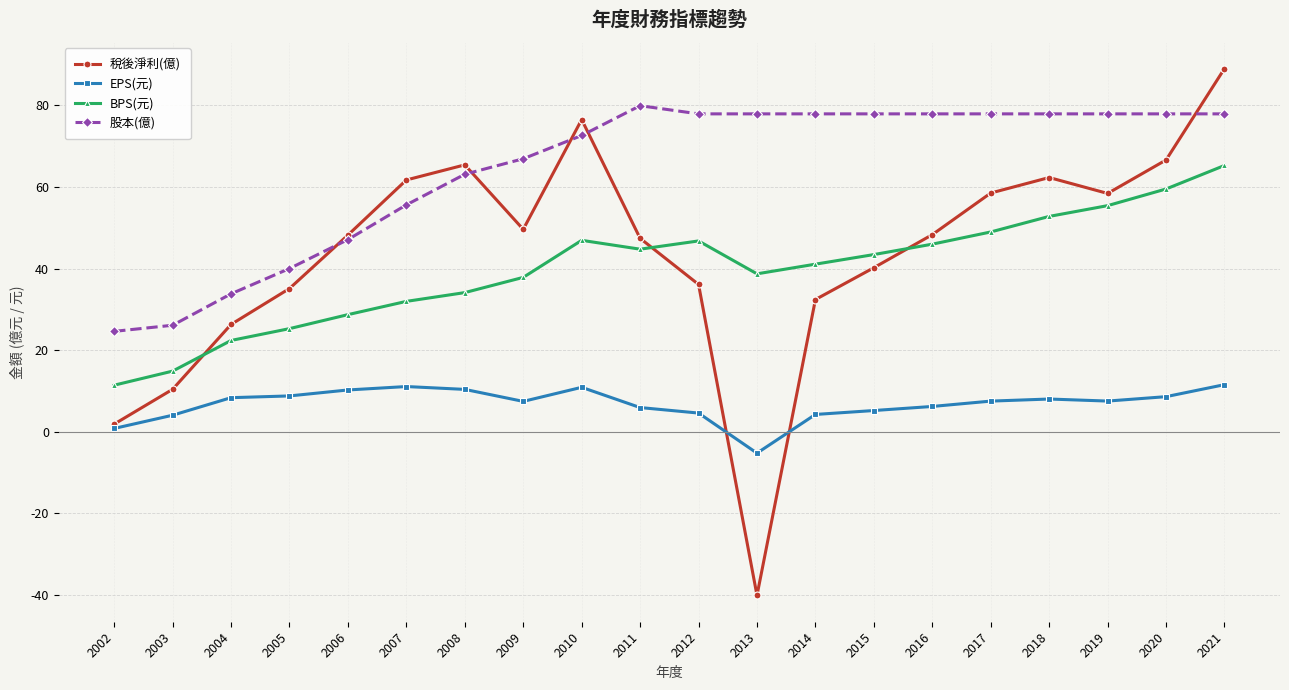

Rank the series at 2013 from lowest to highest value.

稅後淨利(億), EPS(元), BPS(元), 股本(億)